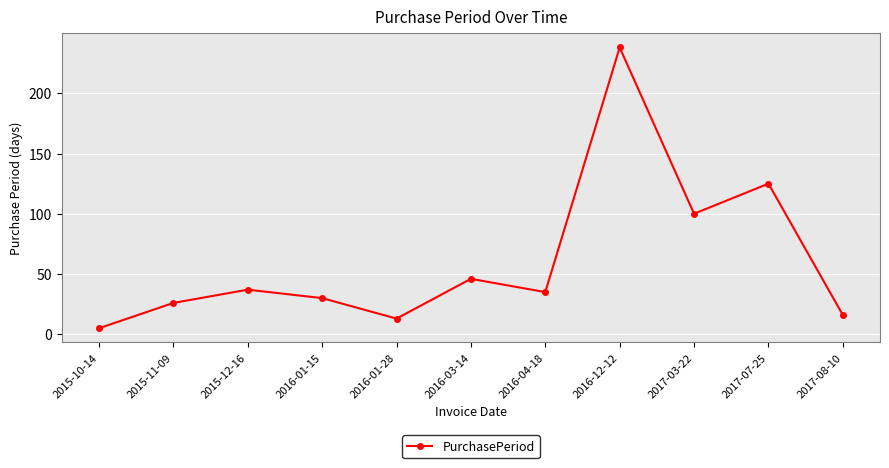

What is the label of the 1st point from the right?

2017-08-10